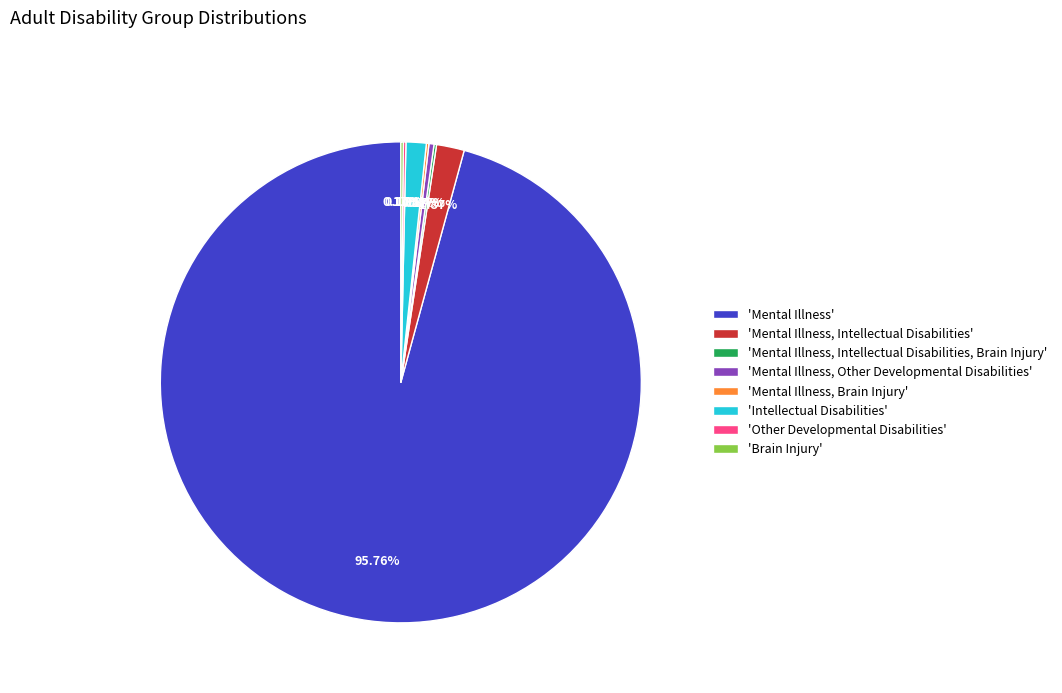

Which category has the biggest portion of the pie?

'Mental Illness'